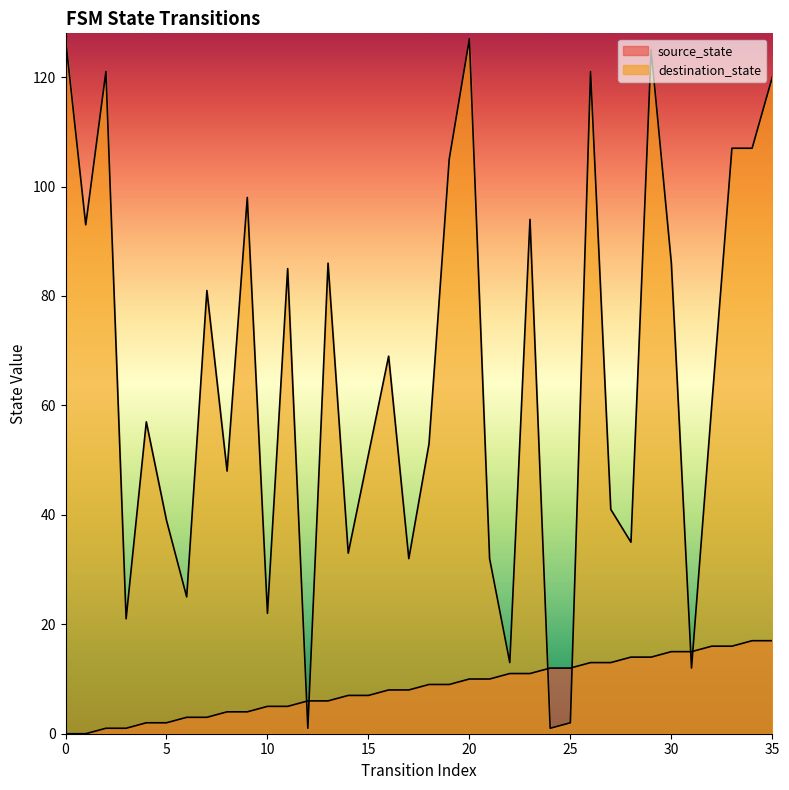

True or false: destination_state and source_state intersect in this chart.

True